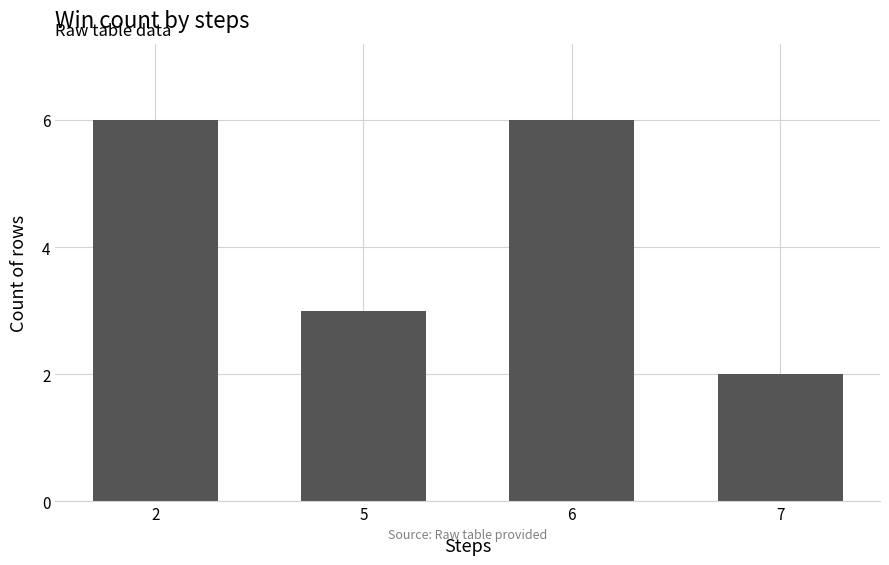

The chart shows a value of 3 at 5. True or false?

True